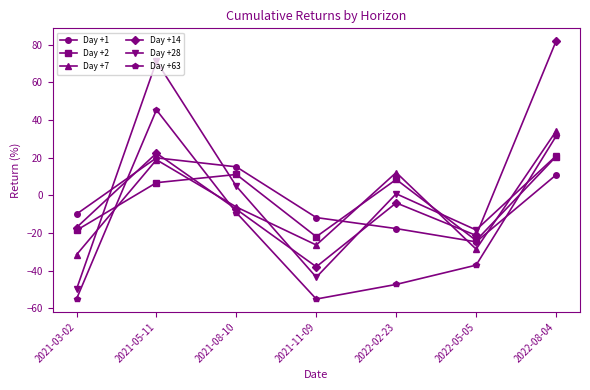

How many positive values does the Day +63 series have?

2